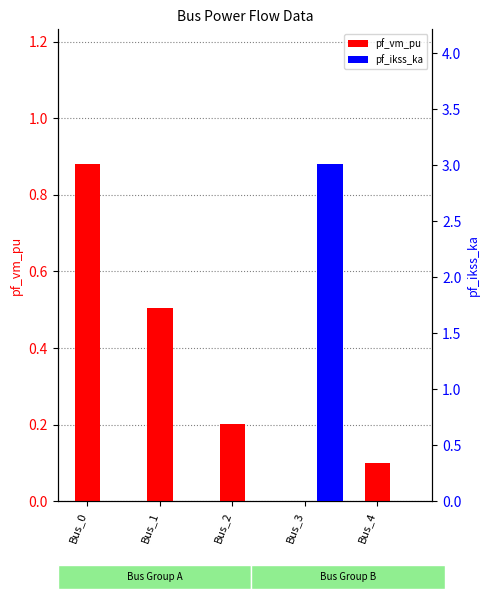

Which series has the largest range (max minus min)?

pf_ikss_ka